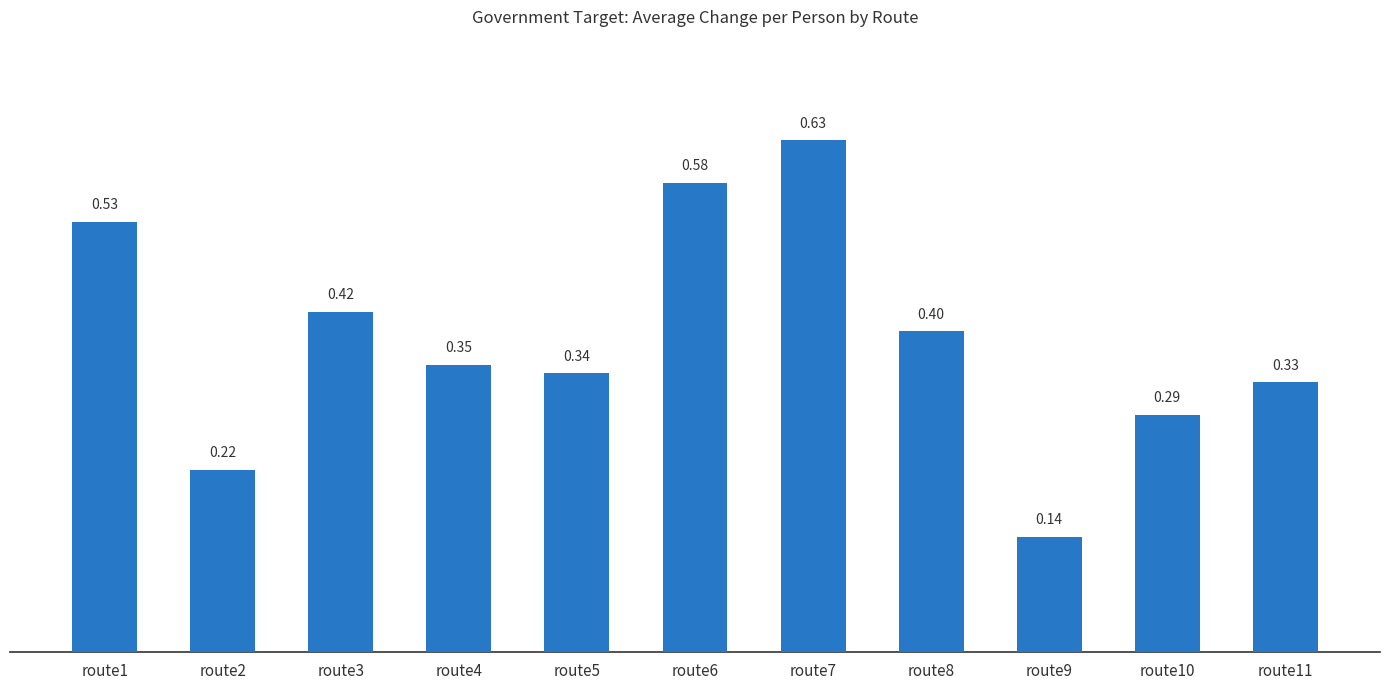

Rank the categories by value from lowest to highest.

route9, route2, route10, route11, route5, route4, route8, route3, route1, route6, route7